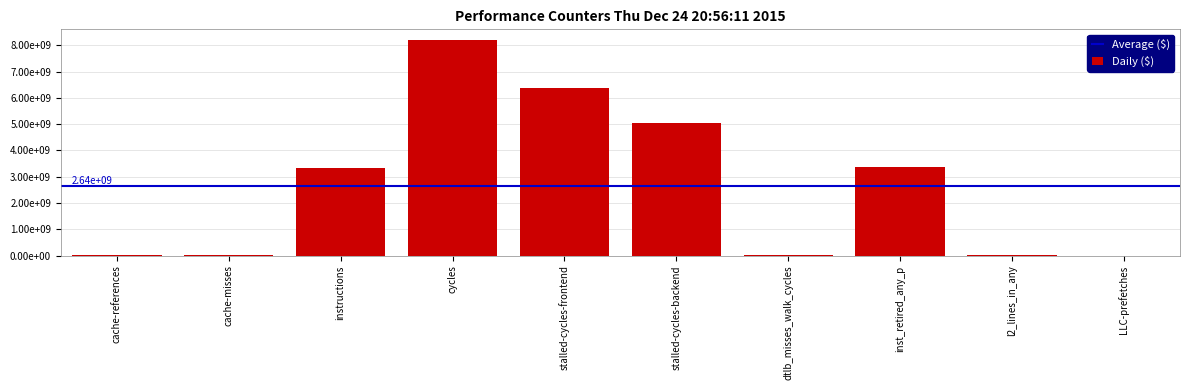

What is the difference between the values at stalled-cycles-frontend and cache-misses?

6347717046